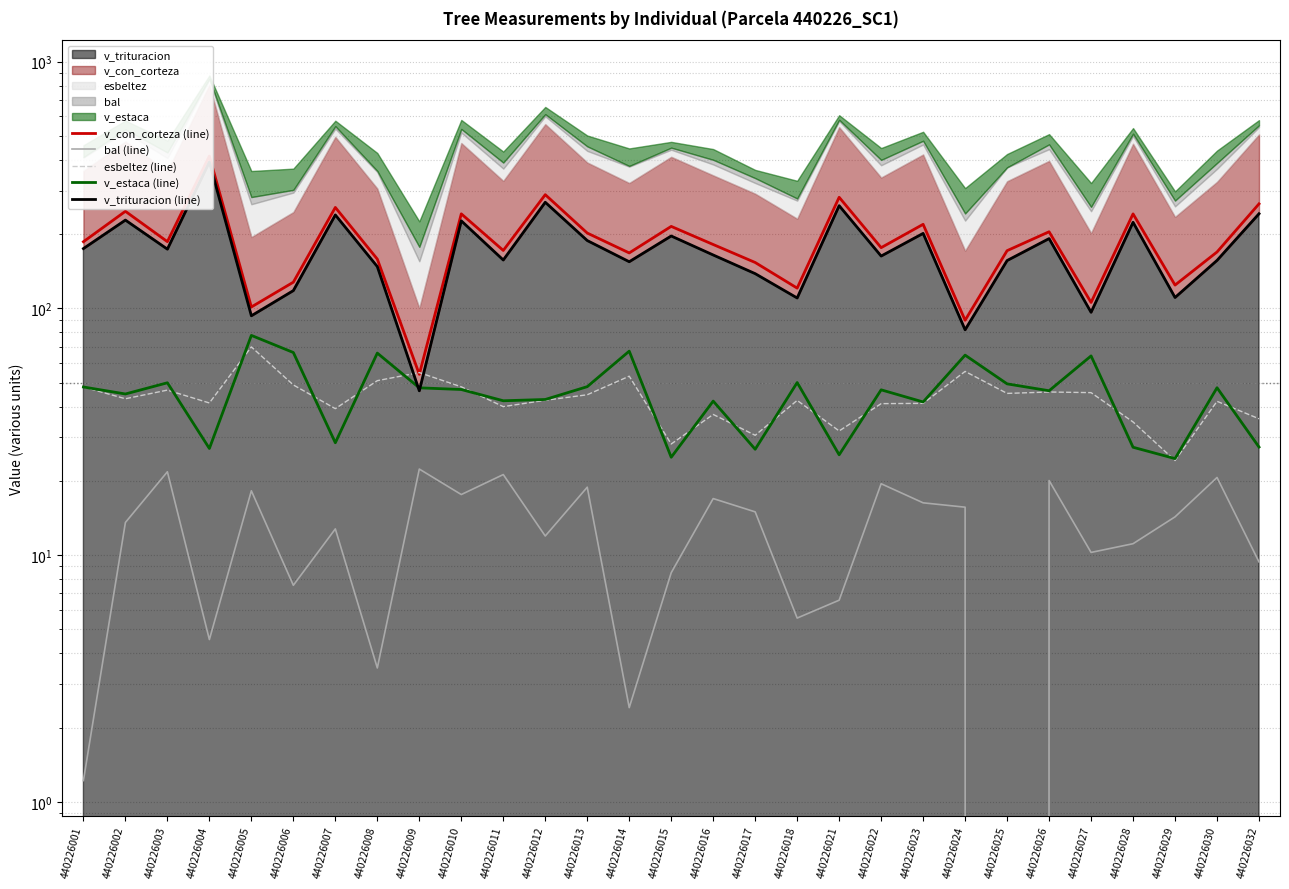

How many data points does each series have?

29